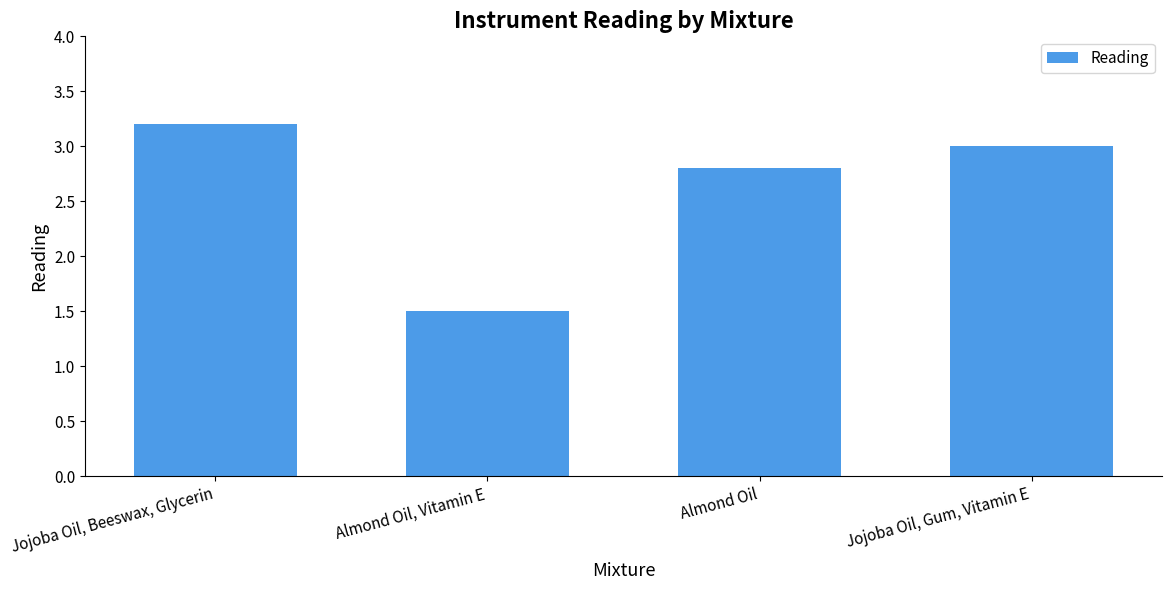

The chart shows a value of 3.0 at Jojoba Oil, Gum, Vitamin E. True or false?

True